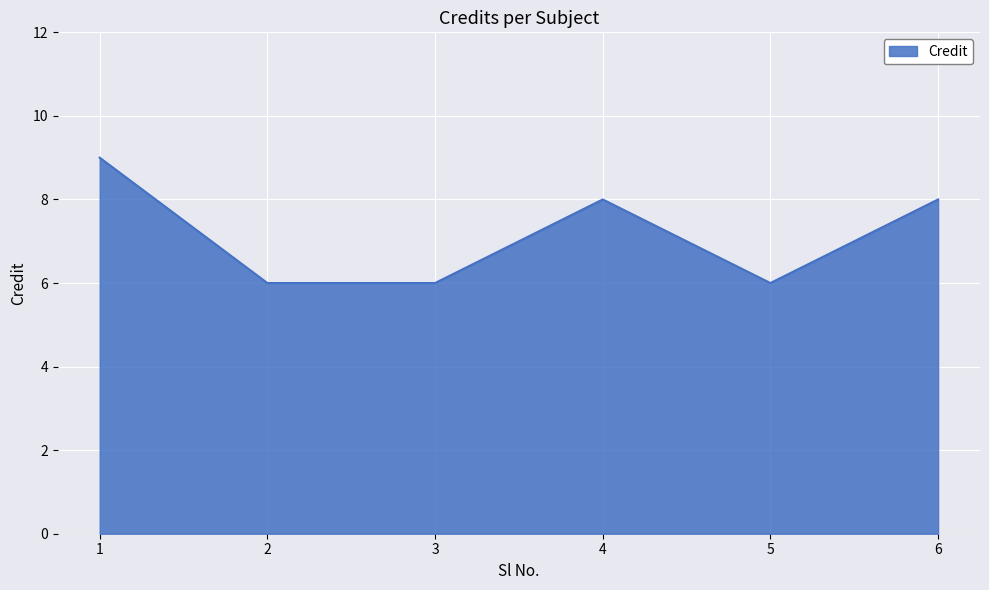

True or false: the data has more than 2 interior local peaks.

False